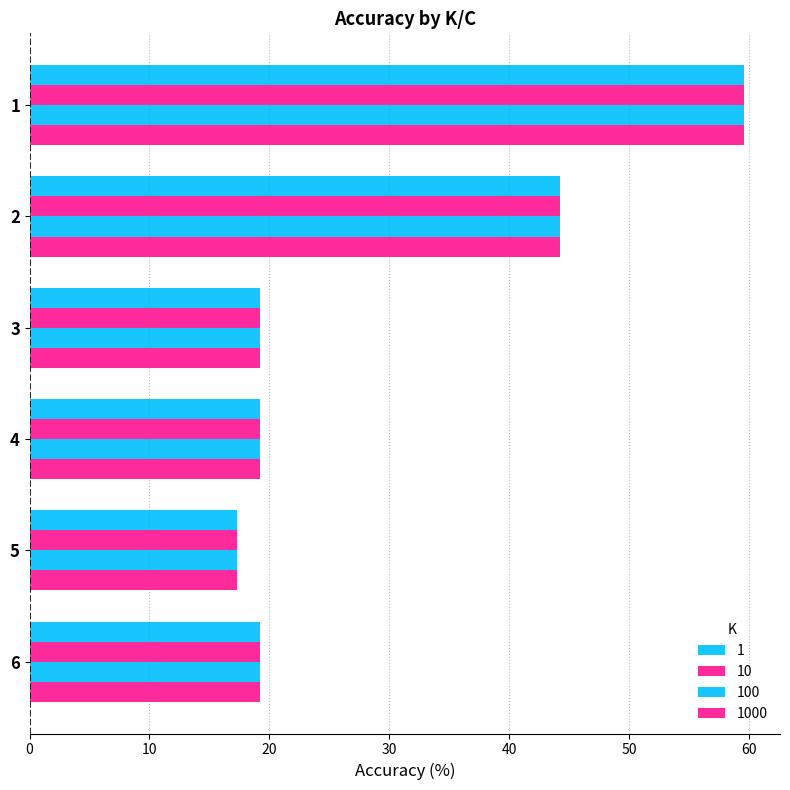

Reading right to left, extract all data points from this chart.

1: 6=19.2	5=17.3	4=19.2	3=19.2	2=44.2	1=59.6
10: 6=19.2	5=17.3	4=19.2	3=19.2	2=44.2	1=59.6
100: 6=19.2	5=17.3	4=19.2	3=19.2	2=44.2	1=59.6
1000: 6=19.2	5=17.3	4=19.2	3=19.2	2=44.2	1=59.6